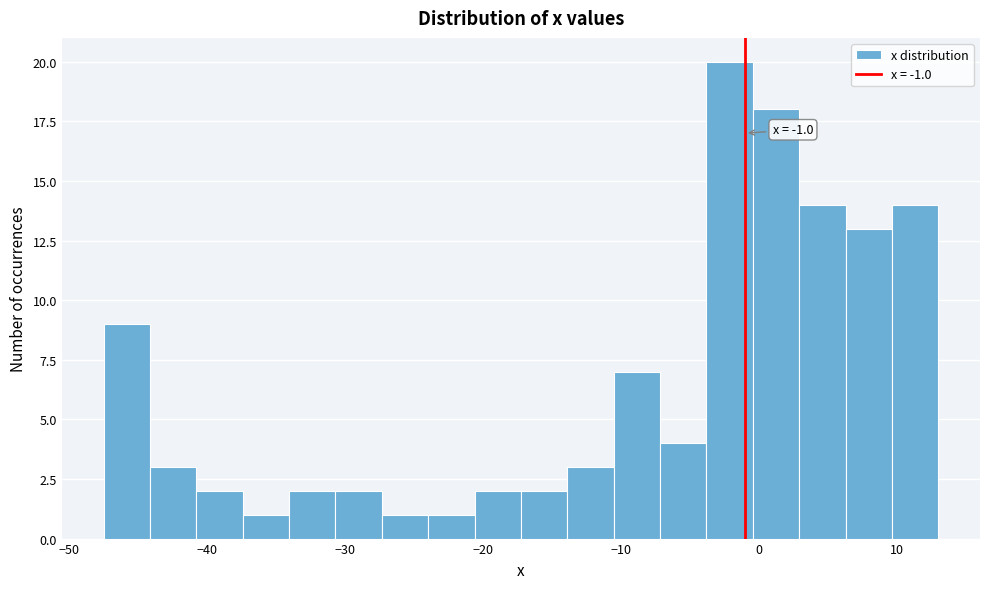

Read against the x-axis, roughly where is the centre of the tallest bar?

-2